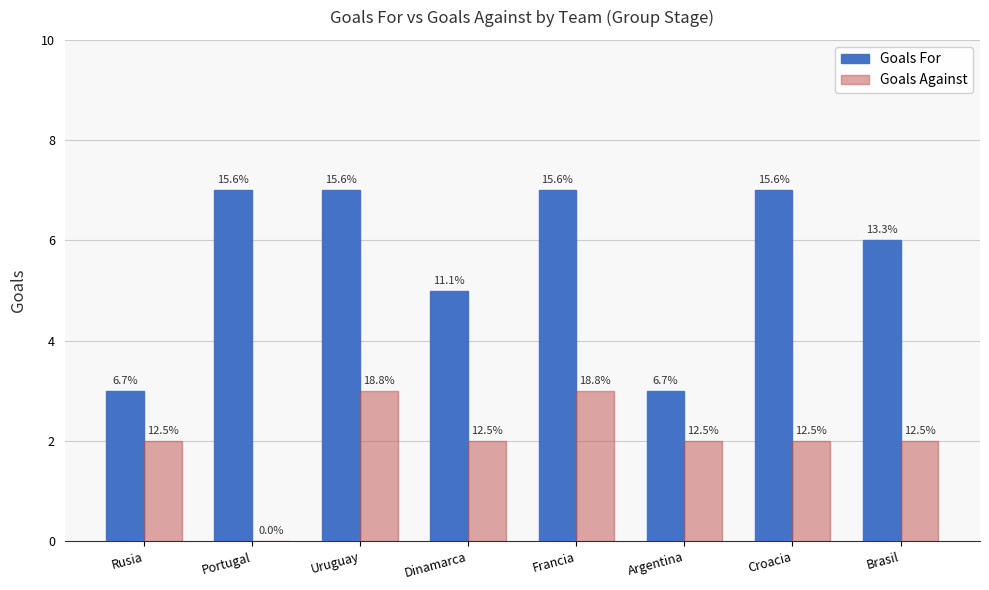

What are all the series names shown in the legend?

Goals For, Goals Against